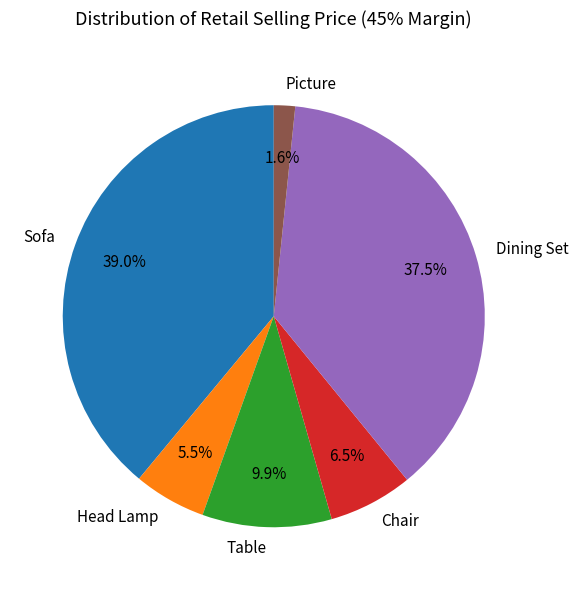

To the nearest percent, what is the average slice percentage?

17%